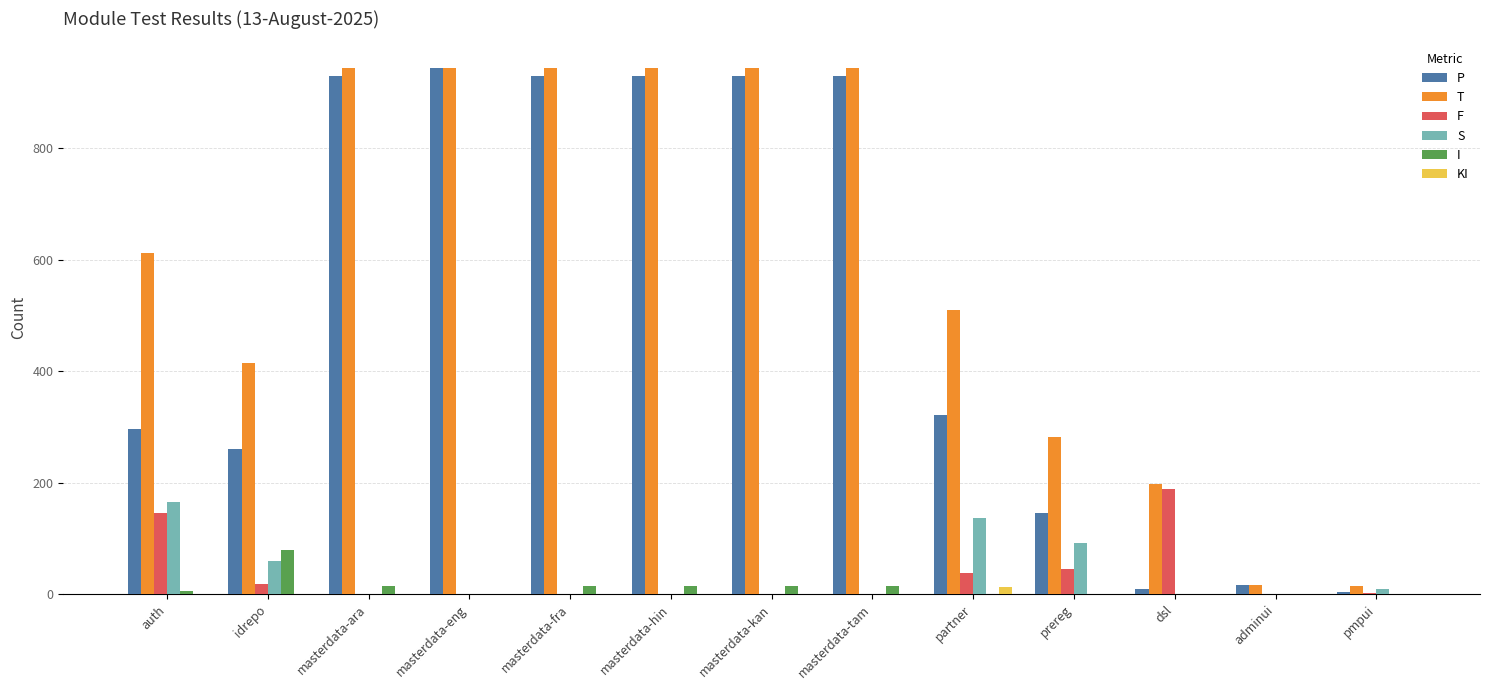

At which label is P closest to 474?

partner